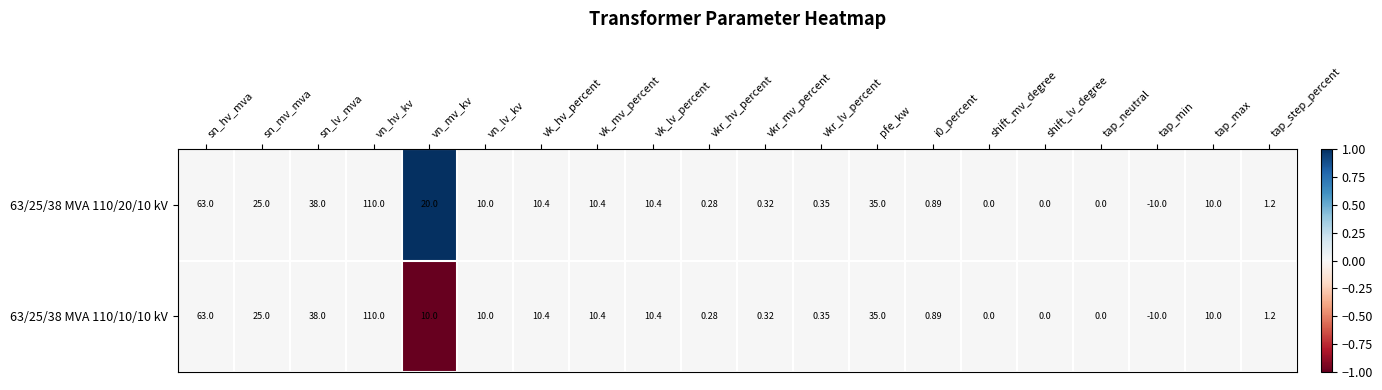

Where does the 63/25/38 MVA 110/20/10 kV series first go above 10?

sn_hv_mva